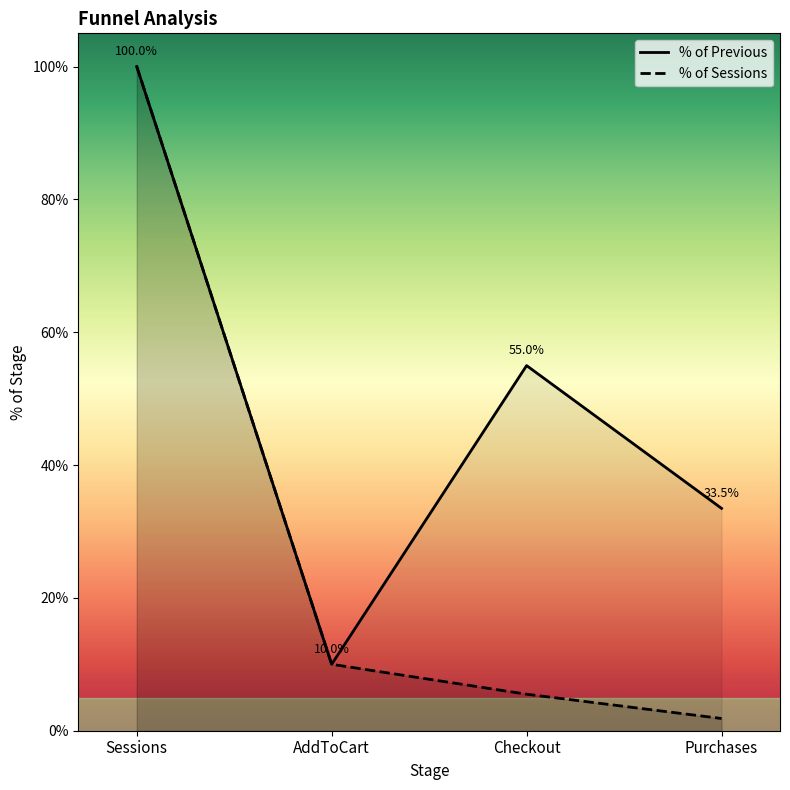

What is the label of the 3rd point from the right?

AddToCart